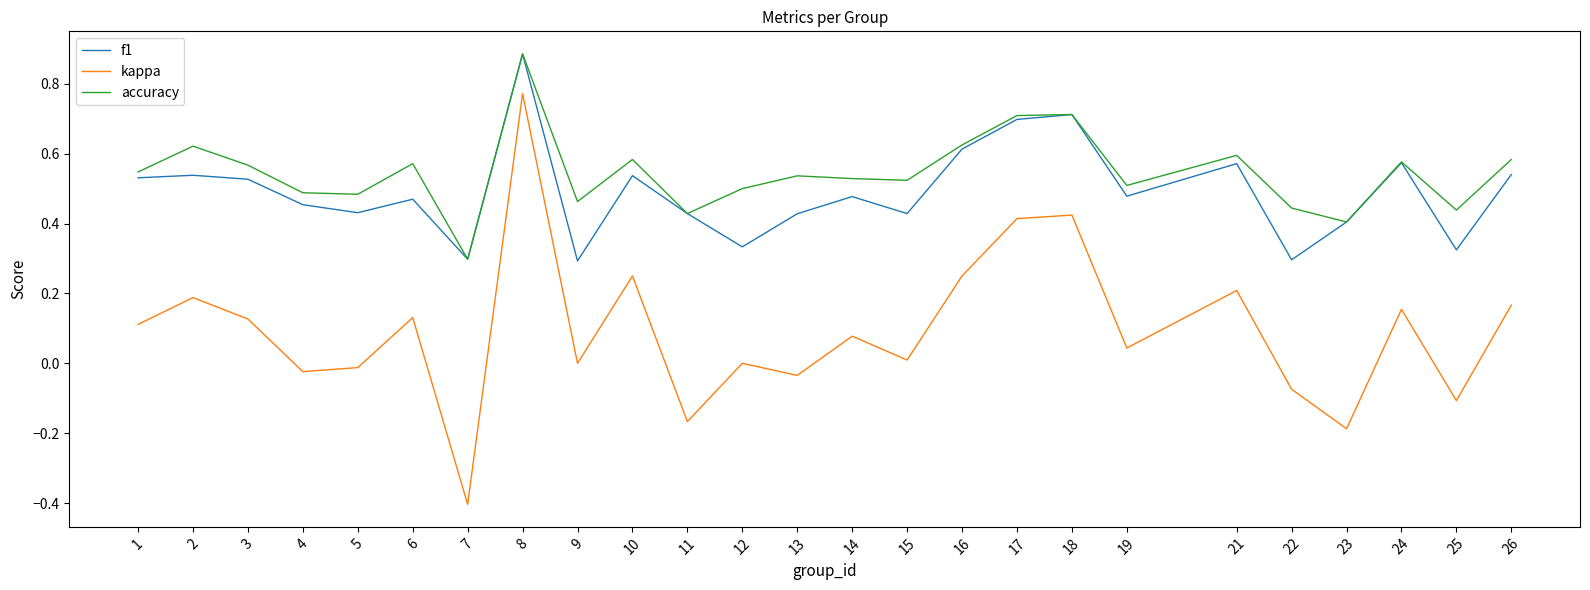

At 6, list the series in order from smallest to largest.

kappa, f1, accuracy